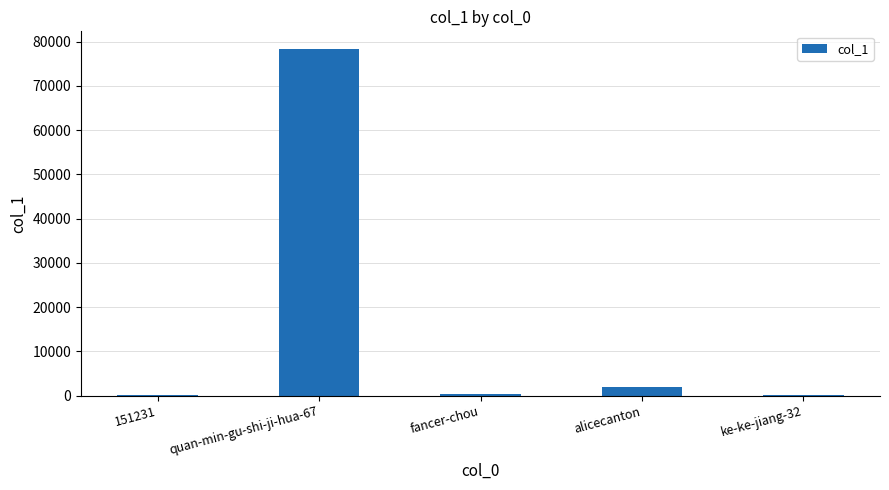

How many categories are shown in the chart?

5